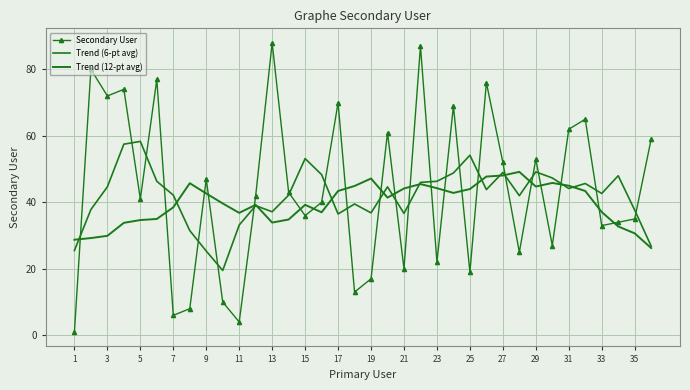

Where do Trend (12-pt avg) and Trend (6-pt avg) first cross each other?

1 and 3